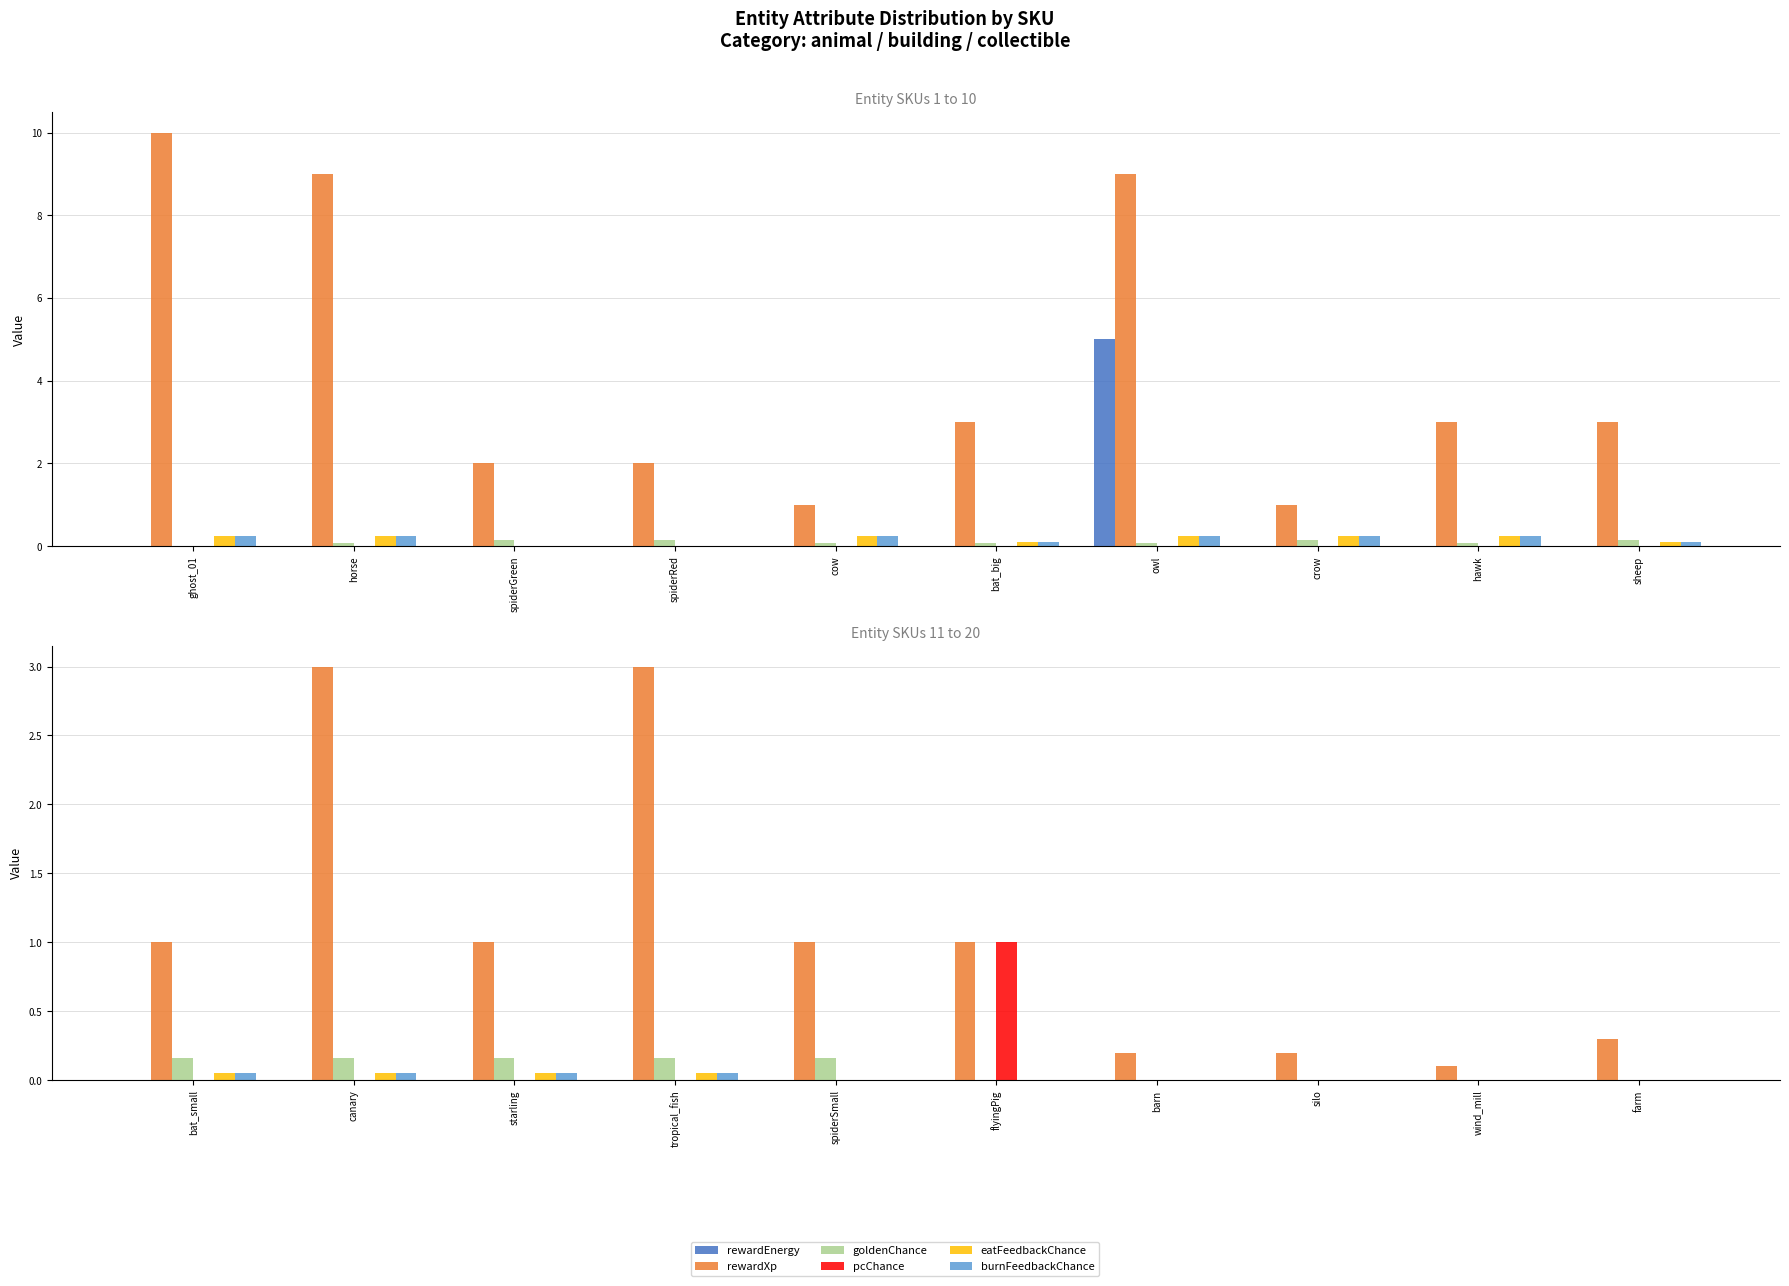

True or false: eatFeedbackChance has a value of -0.0 at wind_mill.

False